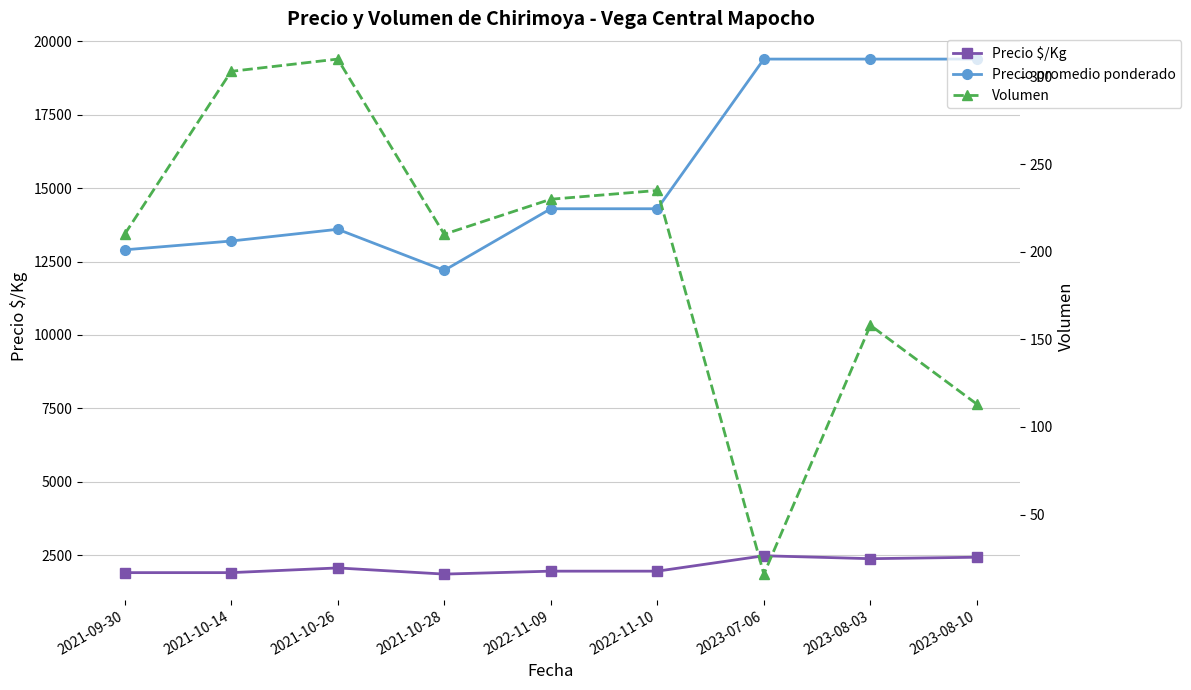

What is the difference between the Precio promedio ponderado values at 2021-09-30 and 2023-07-06?

6500